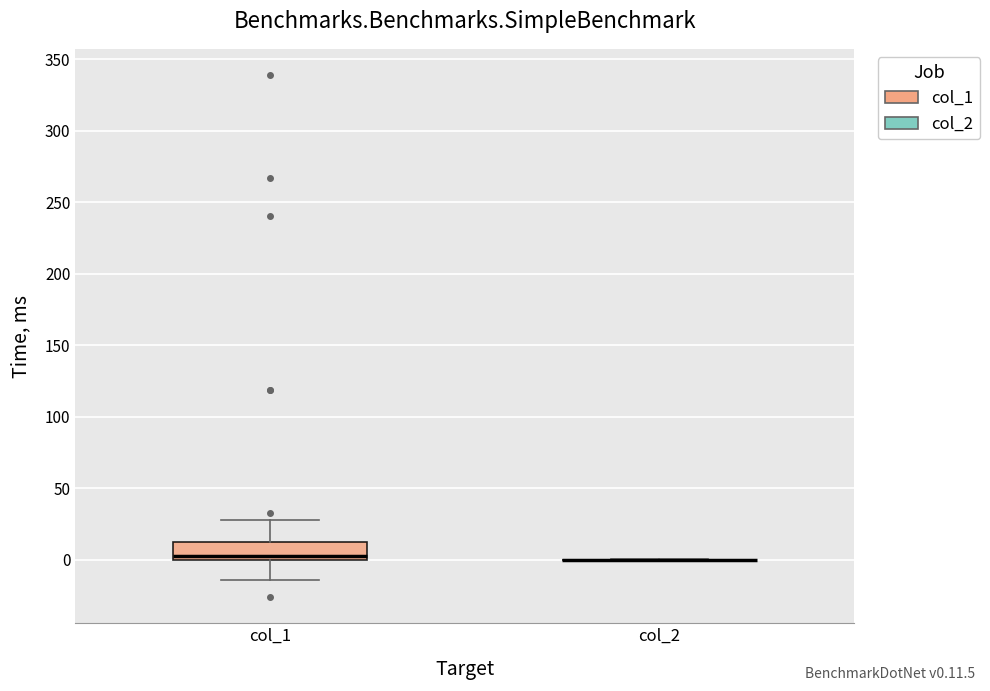

Reading left to right, transcribe this box plot: for each box, give where its median line is, the range the box spans, and where its two whiskers end, as read against the y-axis. The values are not printed on the chart, so give them approximately, as read against the axis.

col_1: median 5, box 0 to 15, whiskers -15 to 30
col_2: box collapsed to a line at 0, whiskers 0 to 0